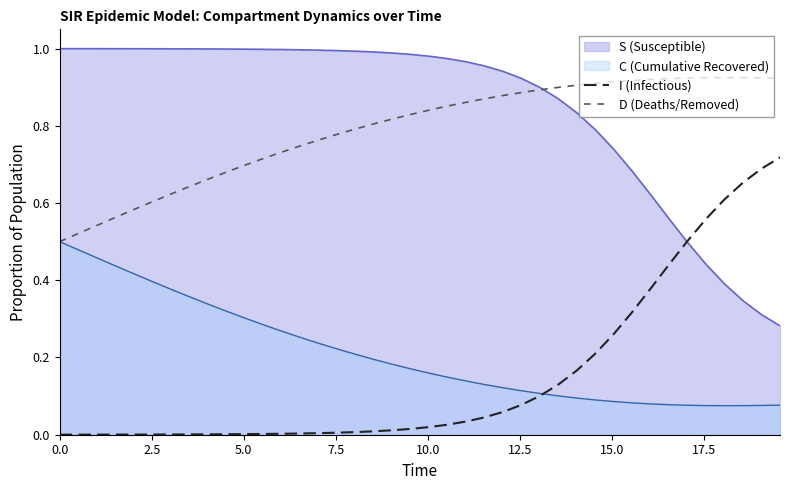

List the series in order of their peak value, lowest first.

C (Cumulative Recovered), I (Infectious), D (Deaths/Removed), S (Susceptible)